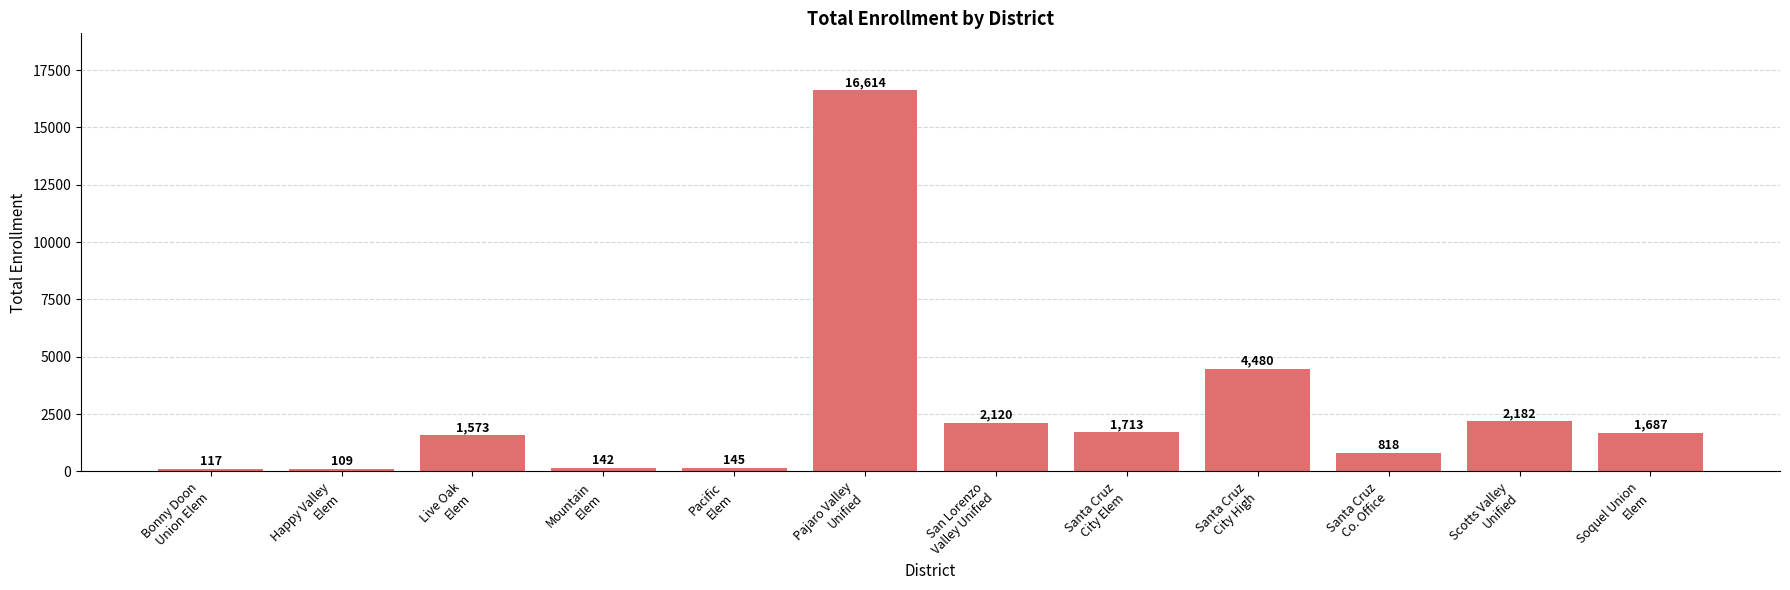

What is the sum of all values?

31700